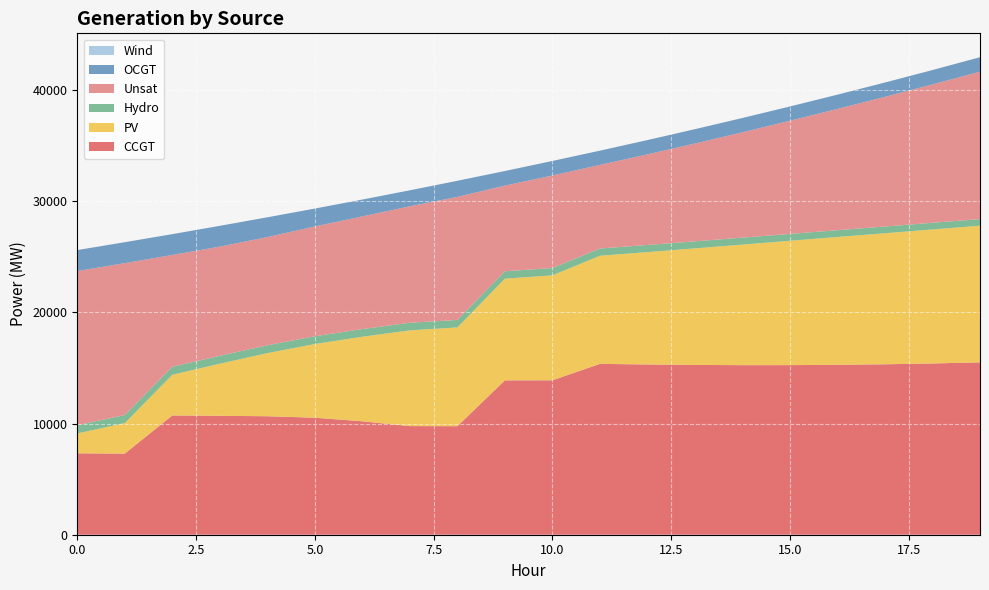

Reading left to right, list all the values displayed in this chart.

CCGT: 7323	7299	10731	10696	10659	10526	10203	9772	9764	13887	13892	15371	15315	15277	15253	15257	15287	15333	15408	15506
PV: 1791	2742	3659	4689	5677	6631	7608	8614	8884	9149	9442	9724	10108	10483	10847	11187	11498	11788	12055	12294
Hydro: 734	726	719	712	704	697	689	682	675	667	660	652	644	633	625	617	611	608	600	593
Unsat: 13869	13664	10056	9822	9733	9878	10138	10477	11067	7705	8319	7520	8149	8801	9477	10181	10910	11665	12445	13263
OCGT: 1891	1884	1876	1869	1782	1610	1514	1440	1450	1311	1310	1283	1287	1289	1288	1284	1283	1288	1295	1301
Wind: 0	0	0	0	0	0	0	0	0	0	0	0	0	0	0	0	0	0	0	0